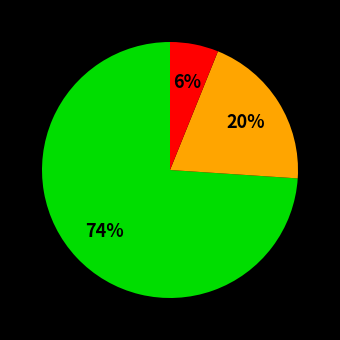

Is there any slice that represents more than half of the pie?

Yes